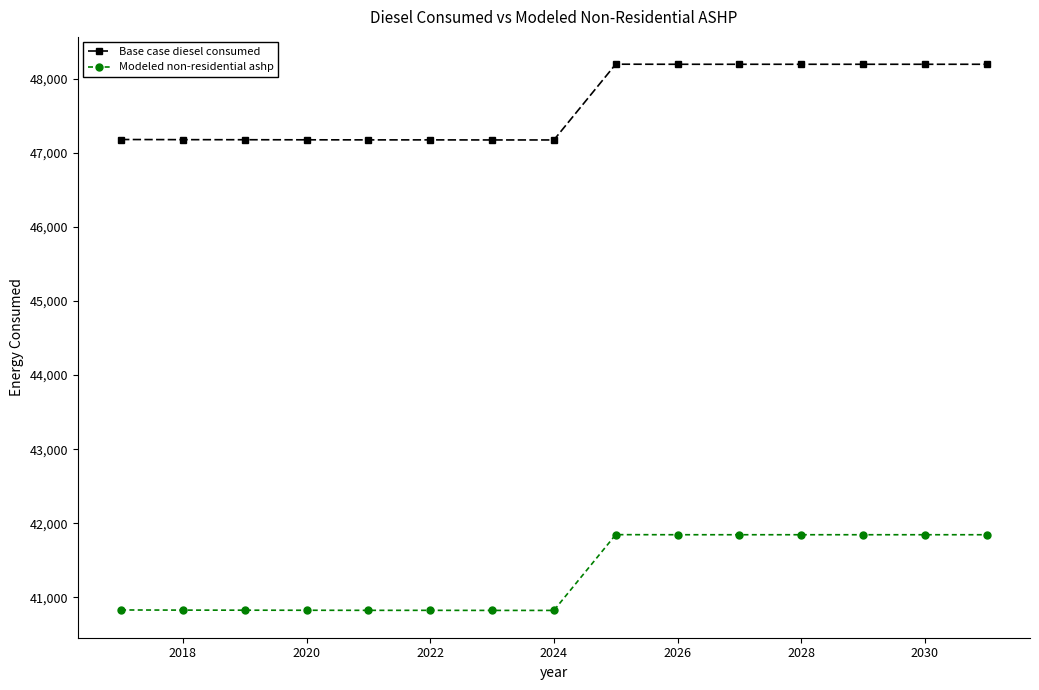

What is the difference between the maximum and minimum values in the Modeled non-residential ashp series?

1022.0